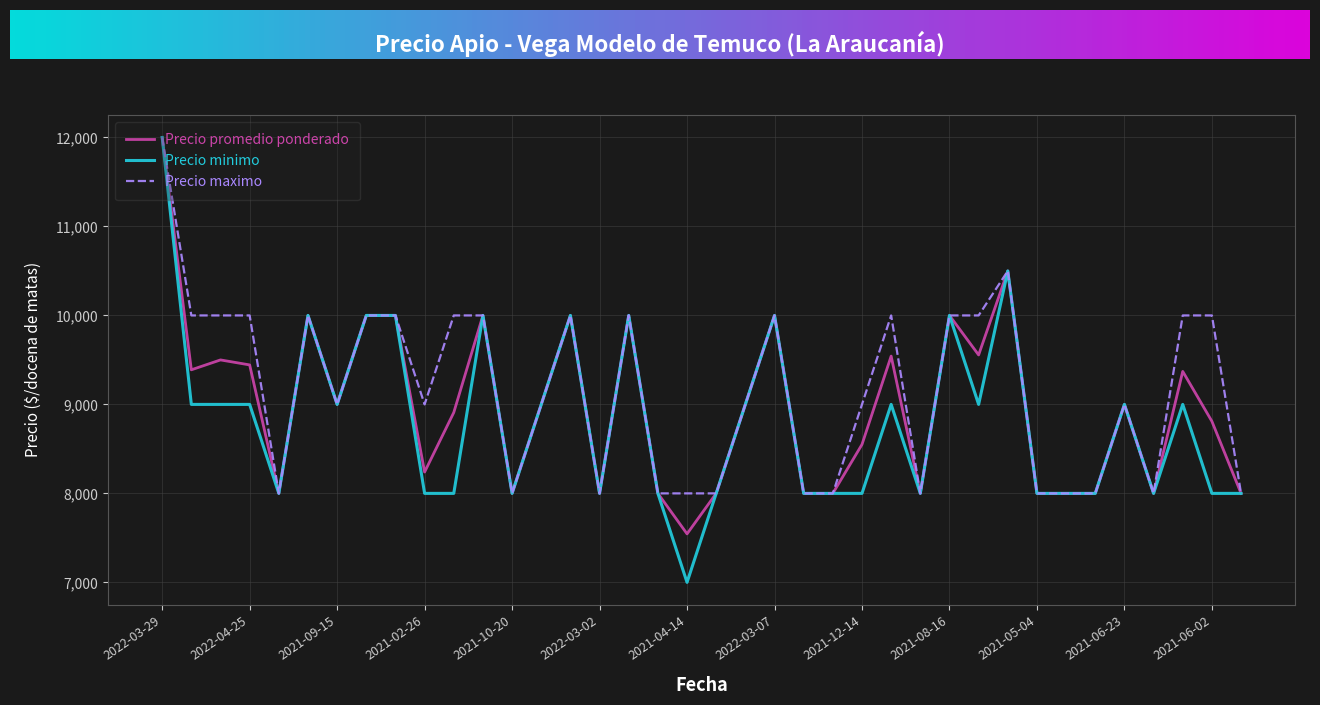

What is the highest value of the Precio maximo series?

12000